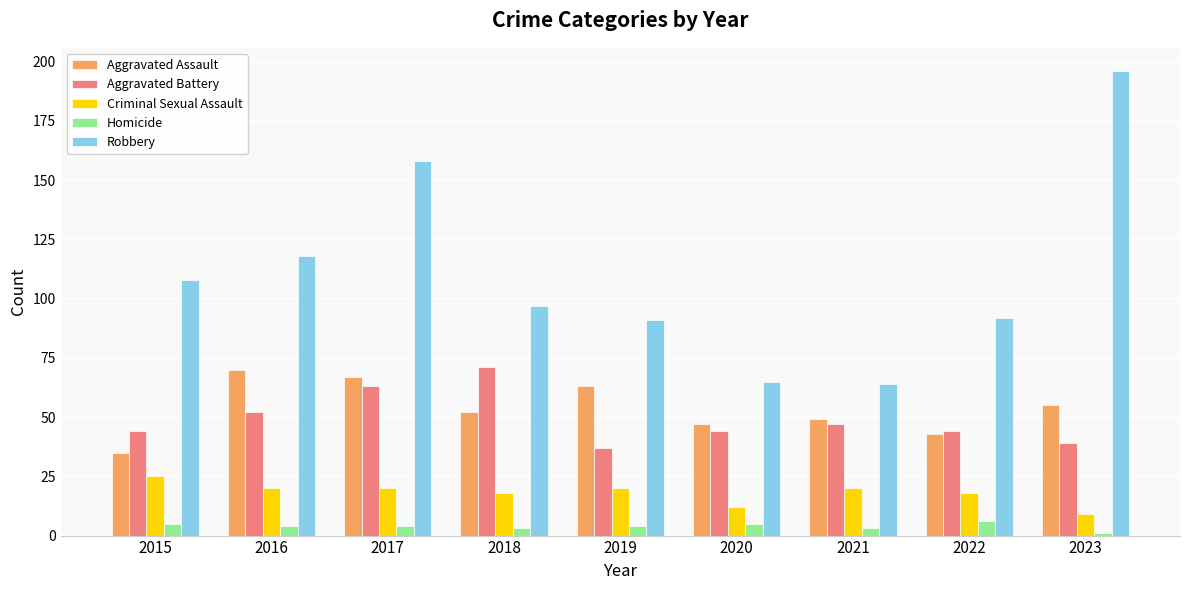

True or false: Robbery has a value of 118 at 2016.

True